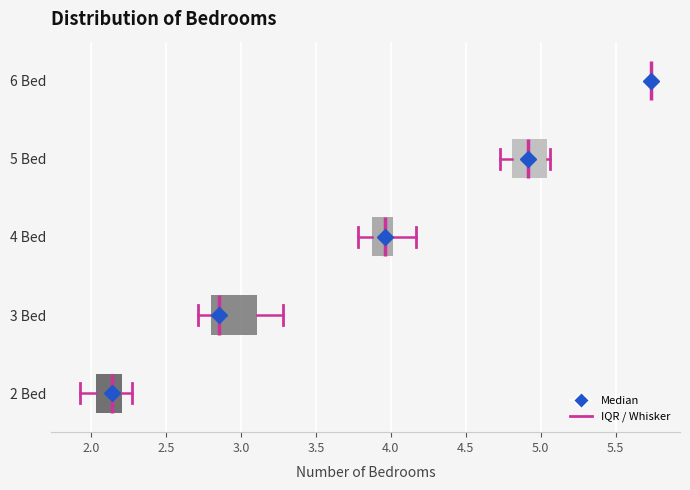

Reading bottom to top, read every box against the x-axis: the position of its median line, the range the box covers, and the ends of its whiskers. The values are not printed on the chart, so give them approximately, as read against the axis.

2 Bed: median 2.15, box 2.05 to 2.20, whiskers 1.90 to 2.25
3 Bed: median 2.85, box 2.80 to 3.10, whiskers 2.70 to 3.30
4 Bed: median 3.95, box 3.90 to 4.00, whiskers 3.80 to 4.15
5 Bed: median 4.90, box 4.80 to 5.05, whiskers 4.75 to 5.05 (just right of the box's right edge)
6 Bed: box collapsed to a line at 5.75, whiskers 5.75 to 5.75